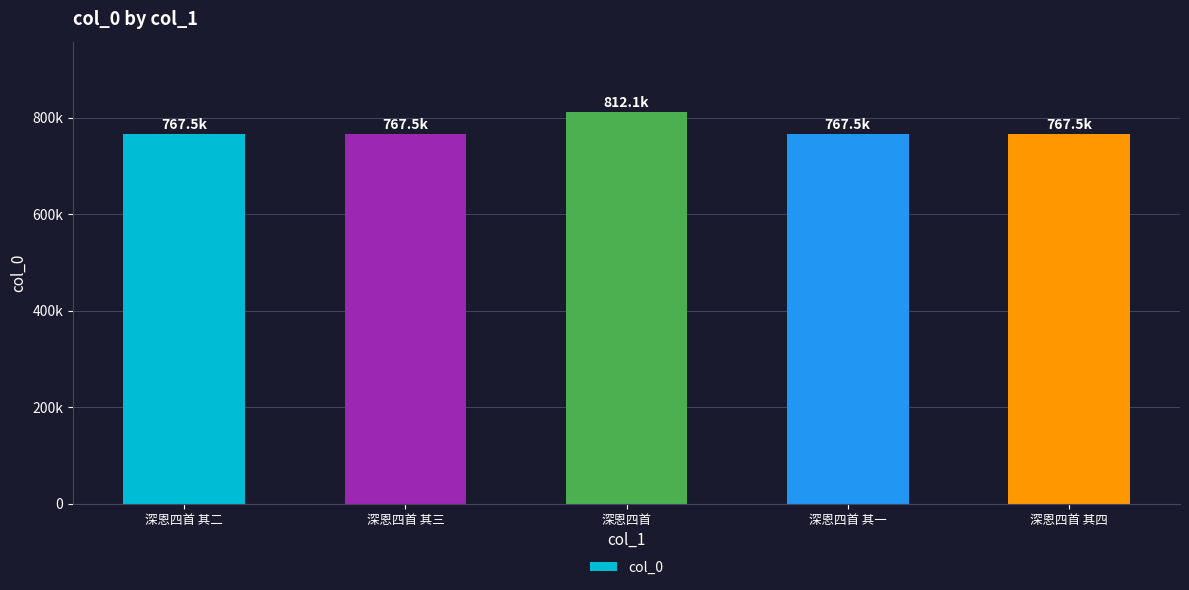

Are the bars horizontal?

No